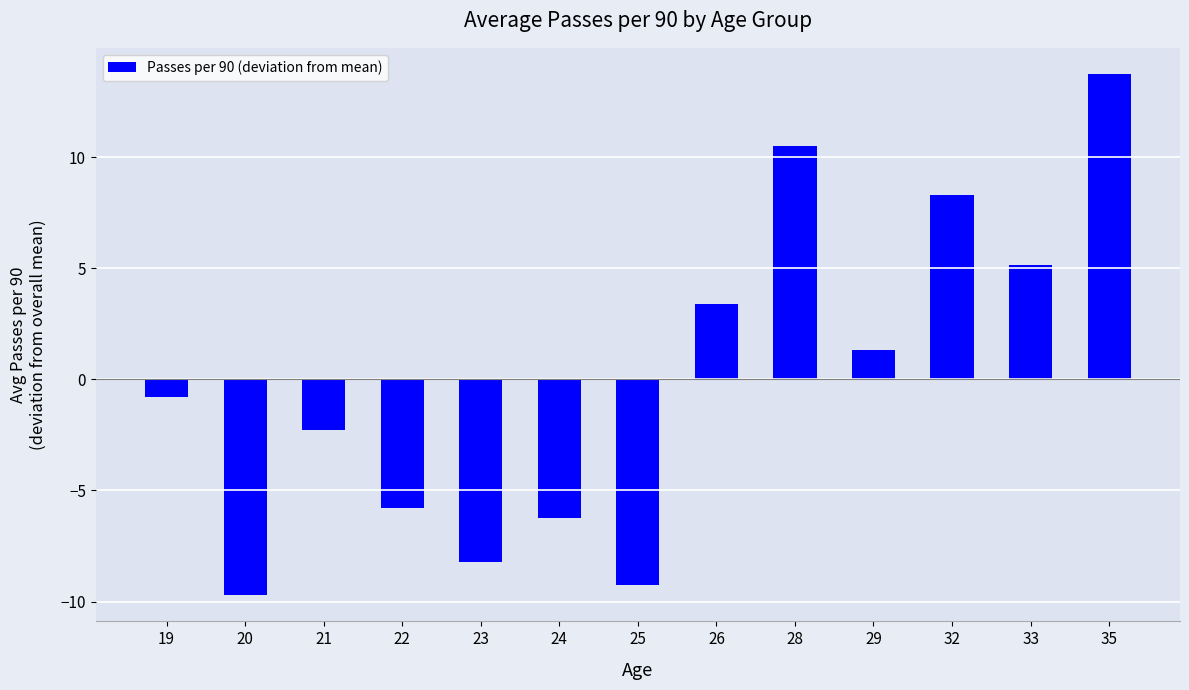

Is it true that the value at 24 is -10.6?

False